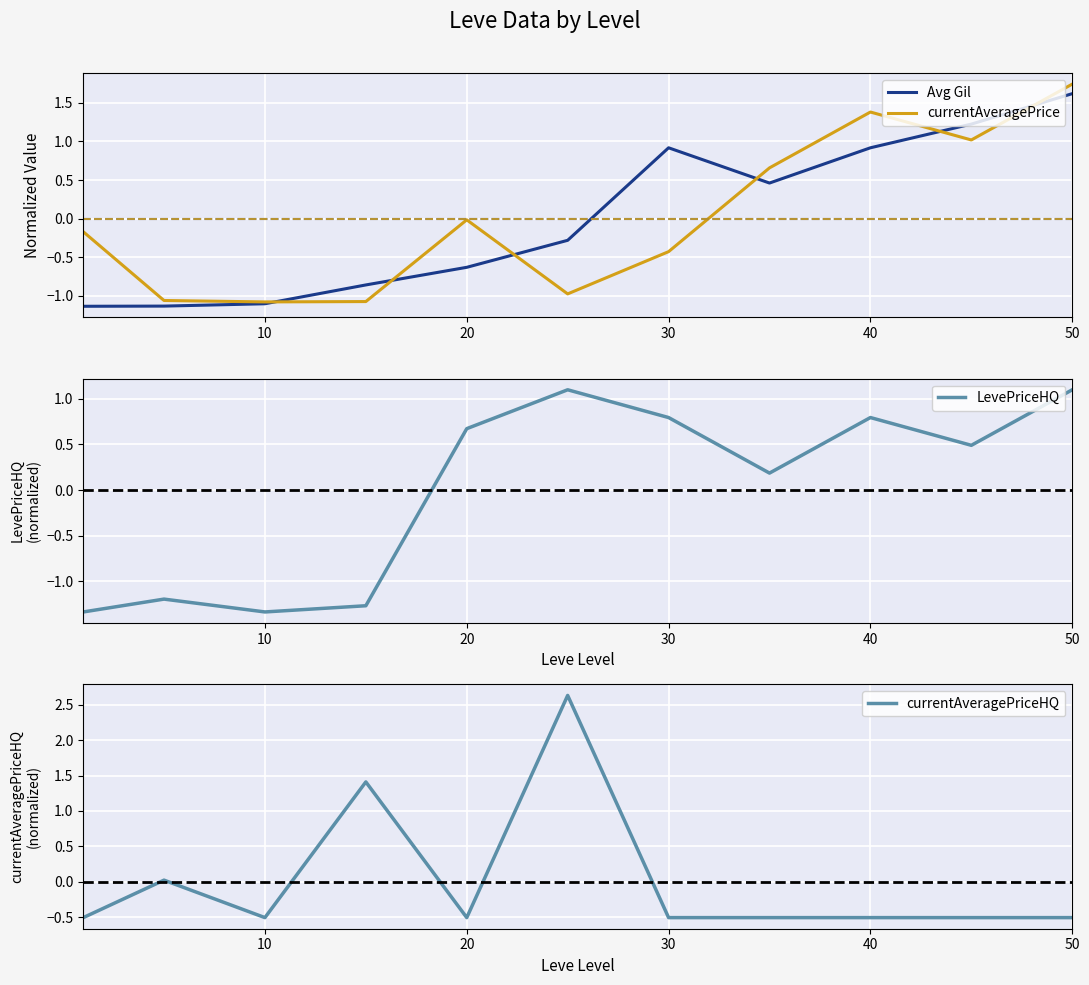

Is it true that currentAveragePrice equals -0.3 at 20?

False